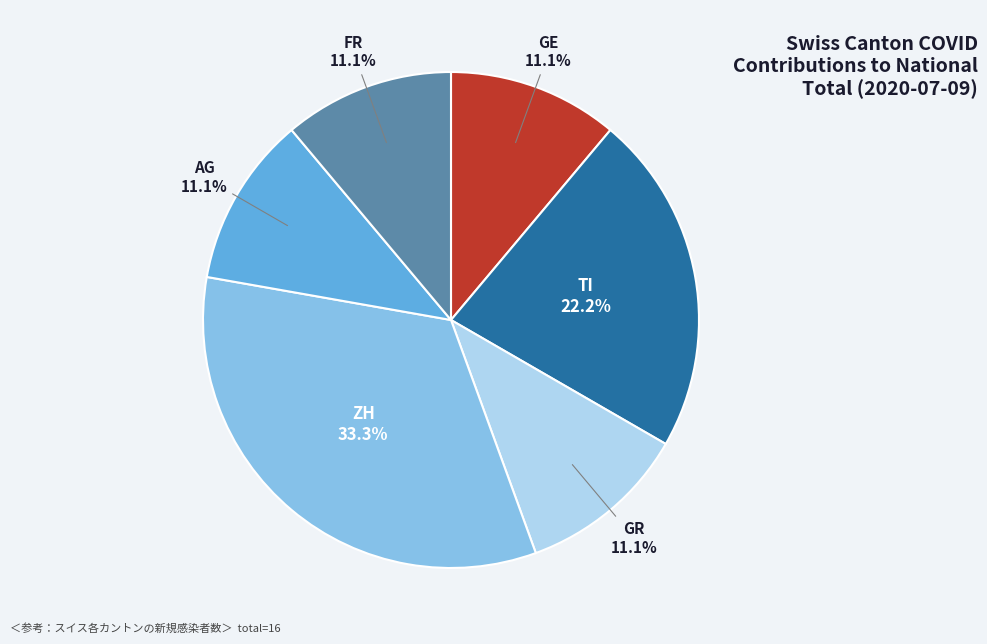

How many slices are in this pie chart?

6